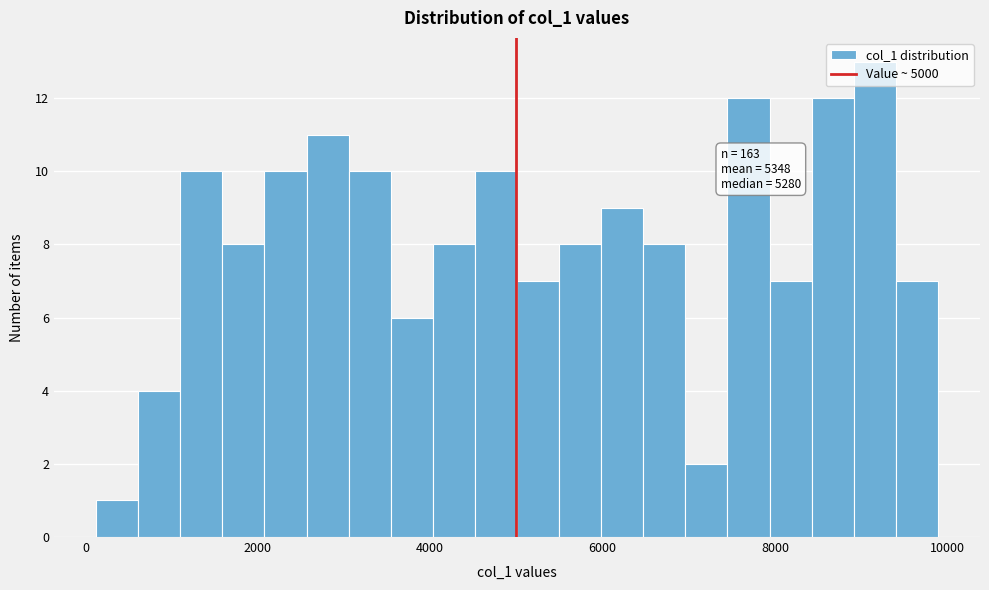

Around what value on the x-axis is the tallest bar? Give the approximate position of its centre, as read against the axis.

9200